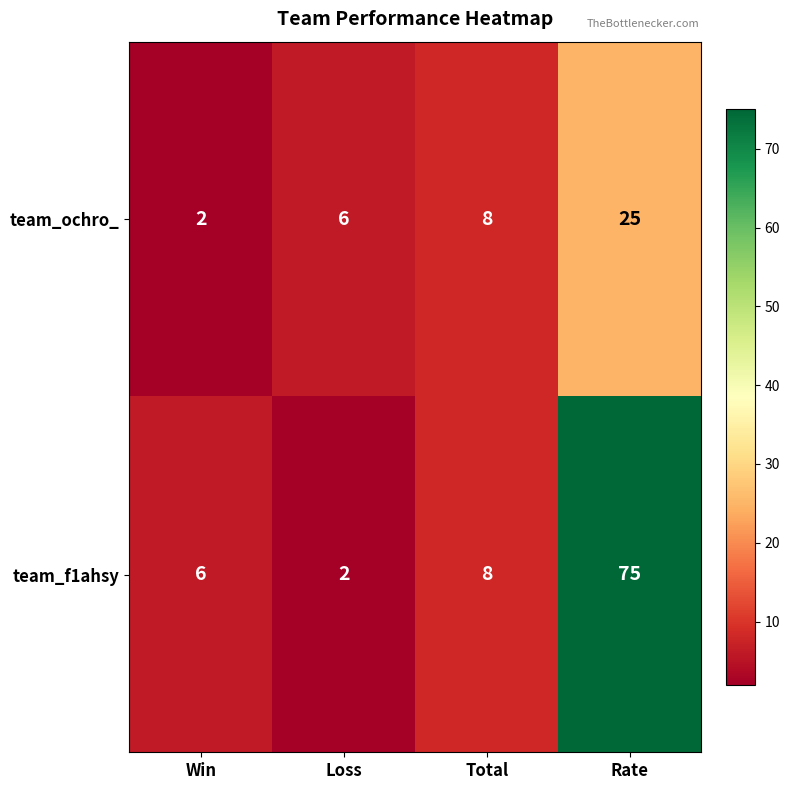

List the series in order of their peak value, highest first.

team_f1ahsy, team_ochro_